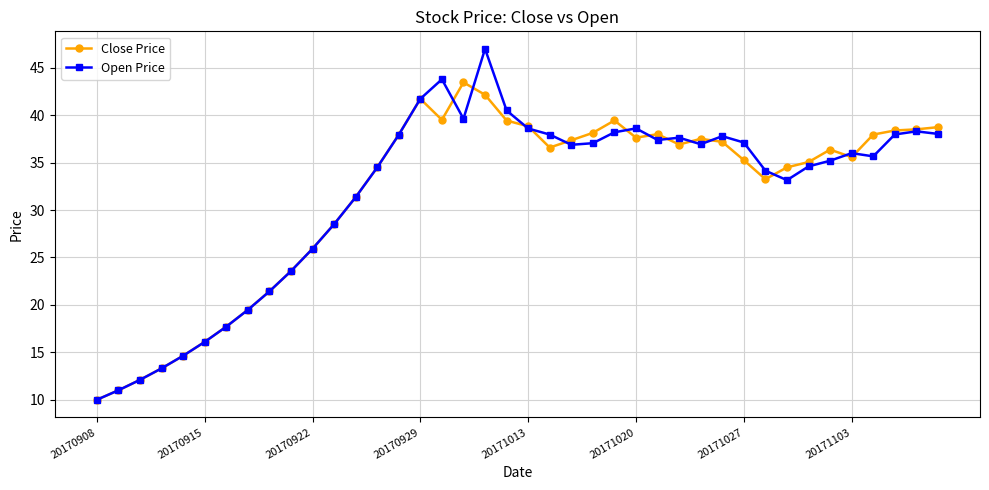

Rank the series by their maximum value, from lowest to highest.

Close Price, Open Price